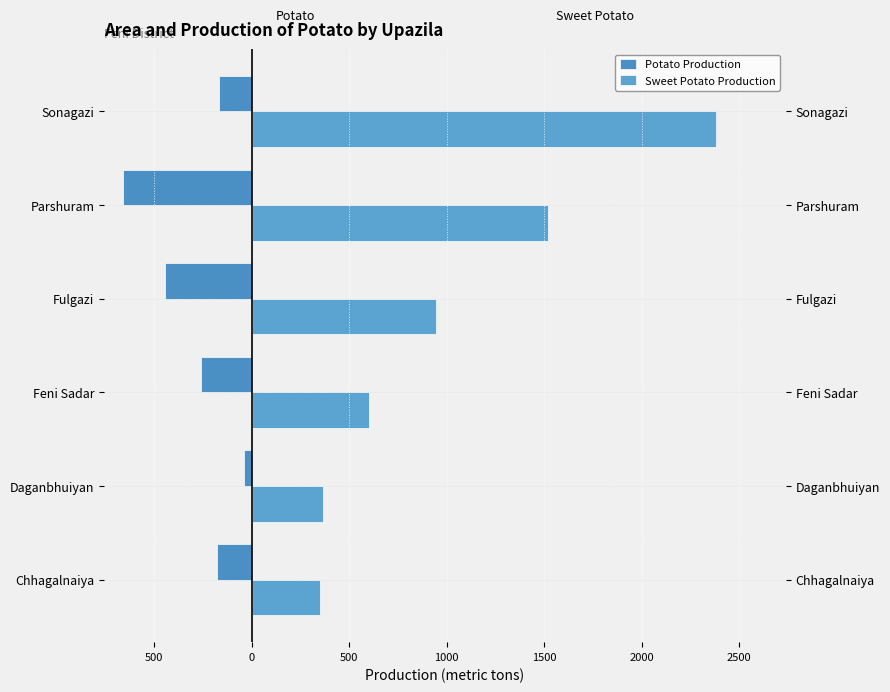

What is the average value of the Potato Production series?

-291